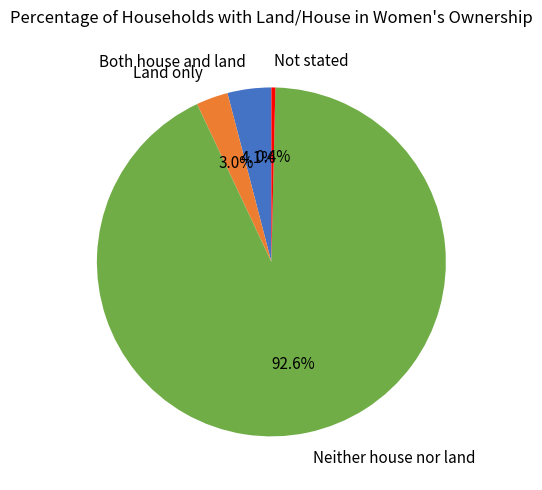

Do Not stated and Land only together represent more than half of the pie?

No